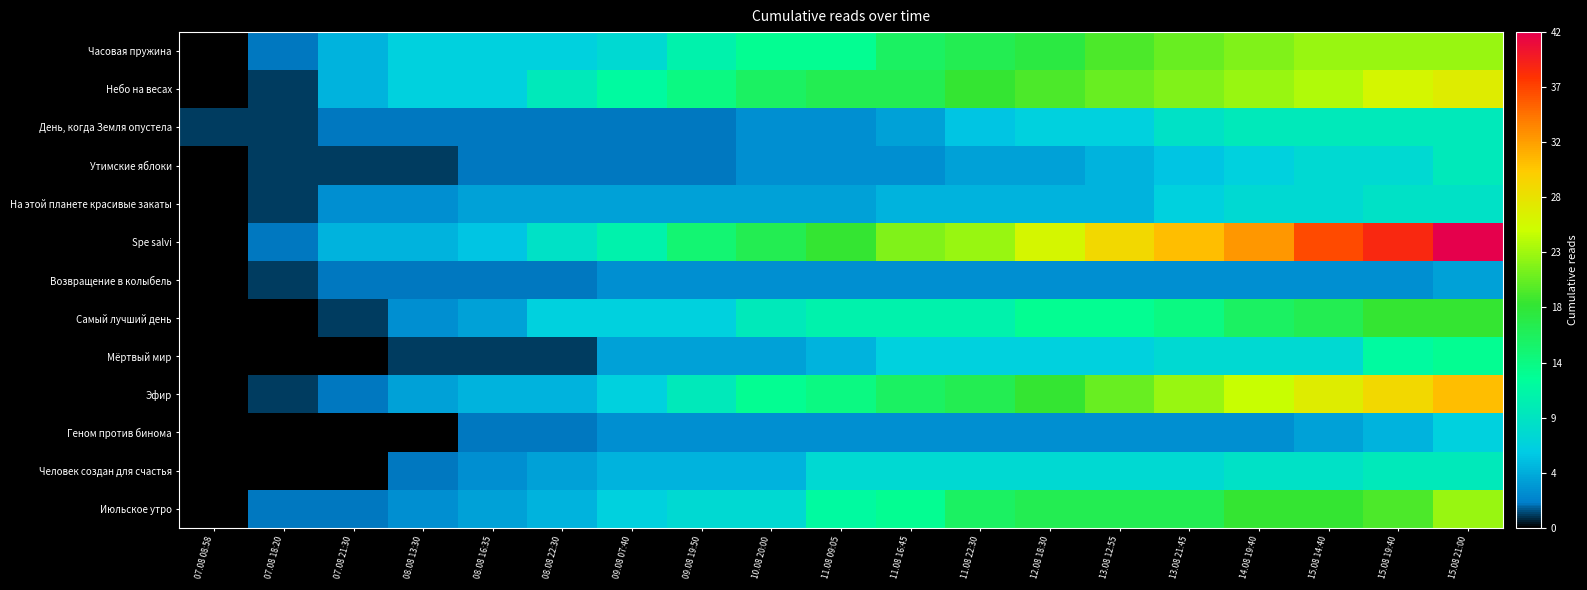

How many distinct data groups are displayed?

13